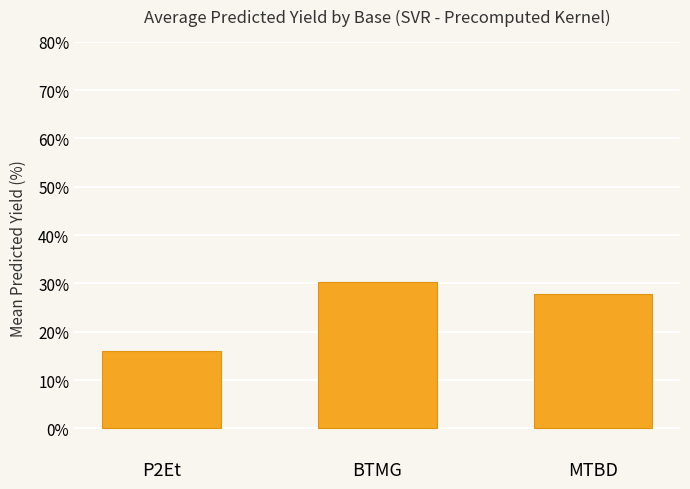

What is the value of the 2nd bar from the left?

30.3